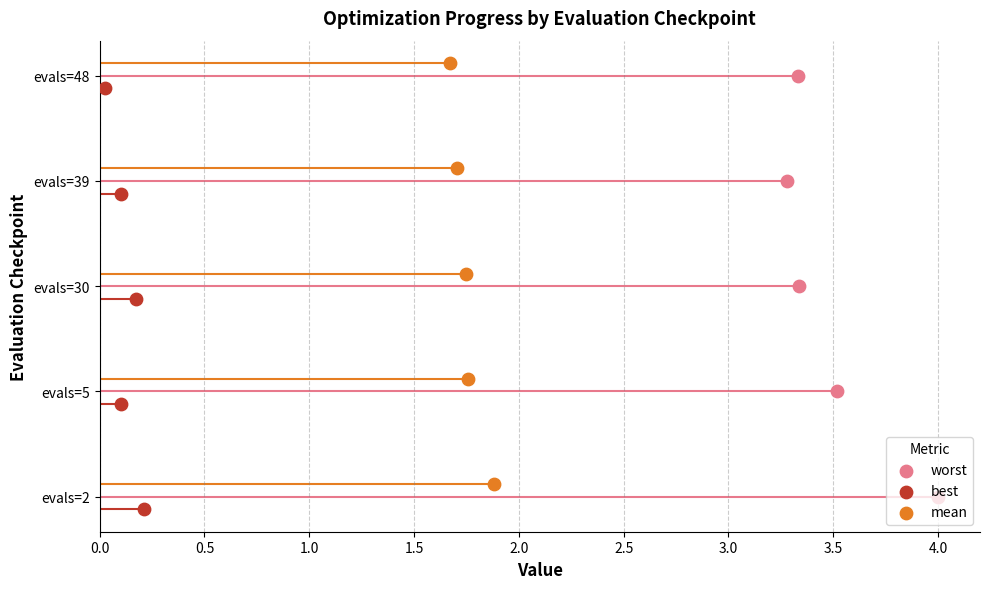

Which series has the widest spread of Y values?

worst